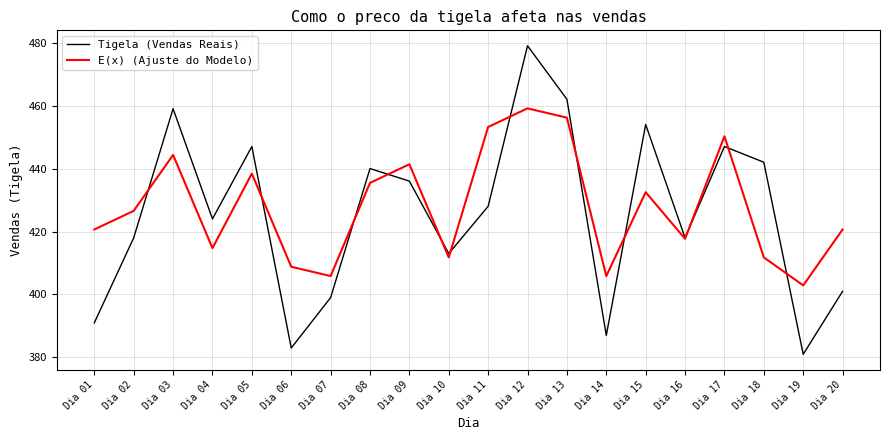

Where is the first local minimum for Tigela (Vendas Reais)?

Dia 04